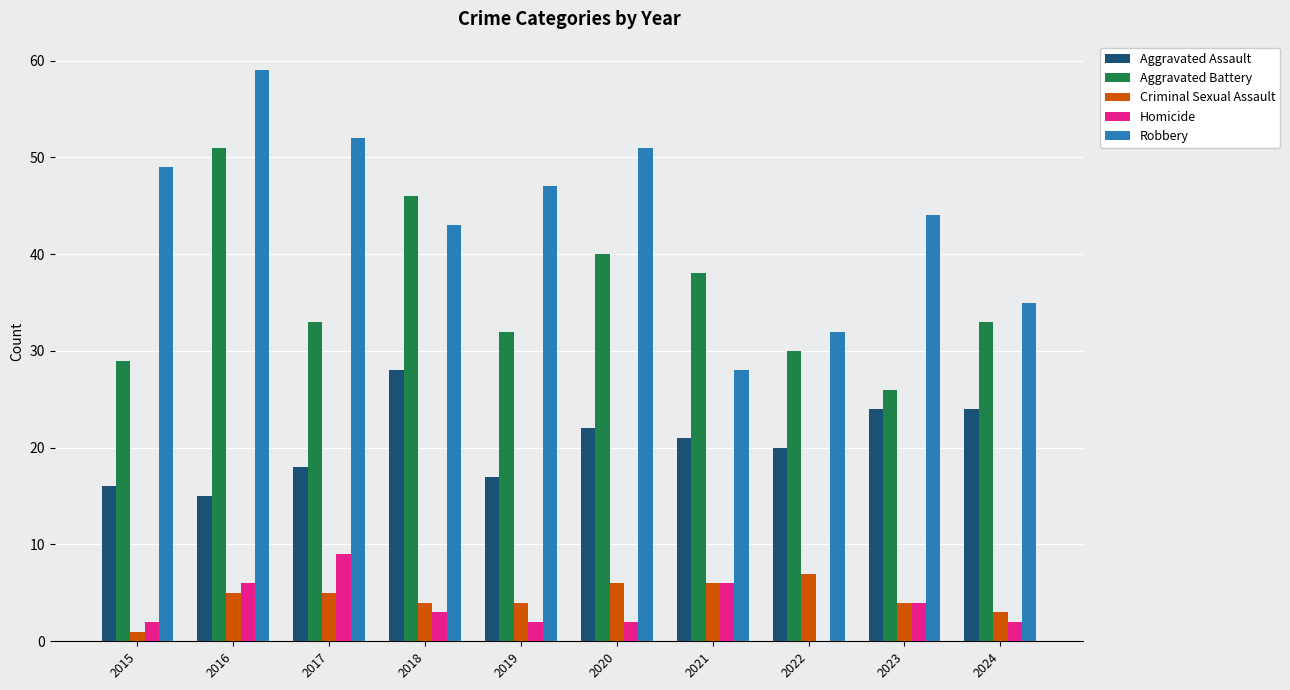

Which series has the largest range (max minus min)?

Robbery